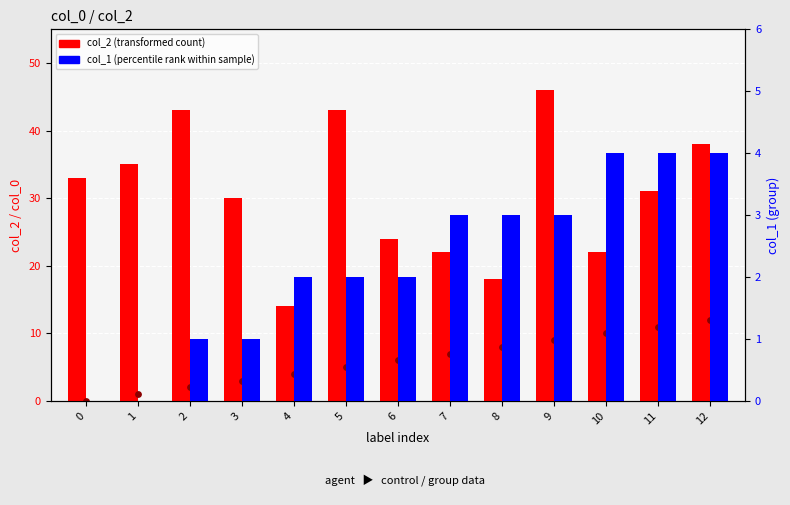

What is the total value across all series at 10?

36